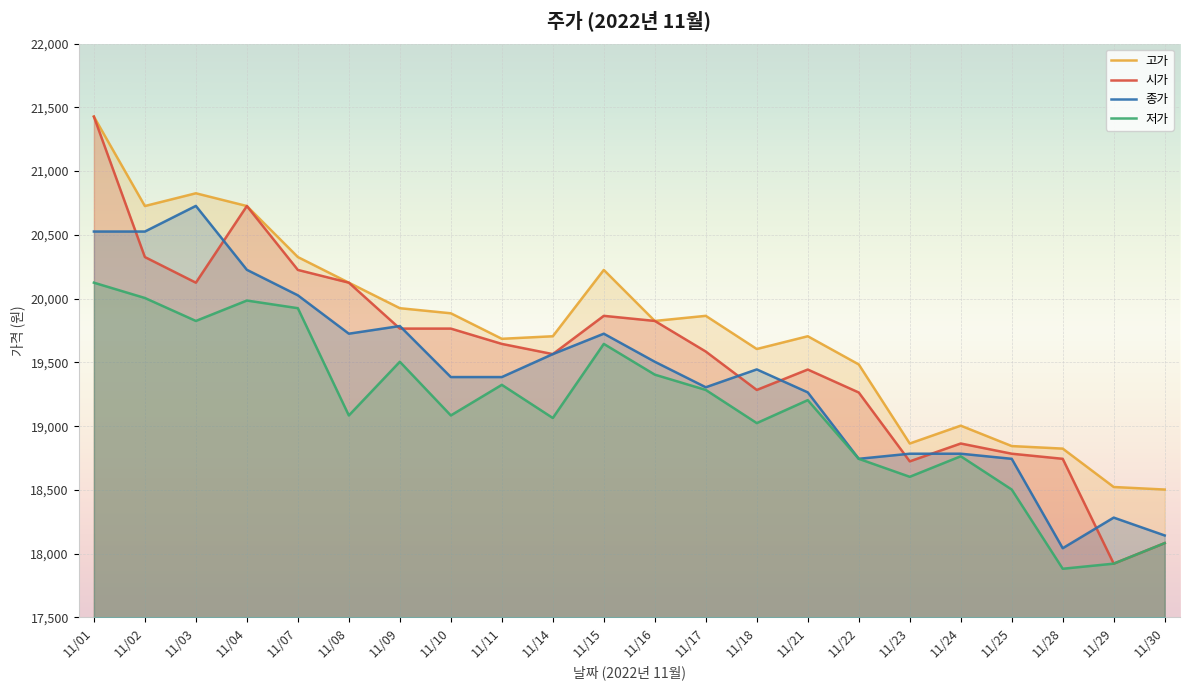

What is the difference between the maximum and second lowest values in the 저가 series?

2203